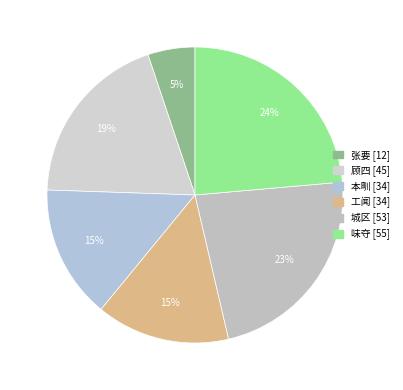

Between 张要 and 工闻, which is larger?

工闻